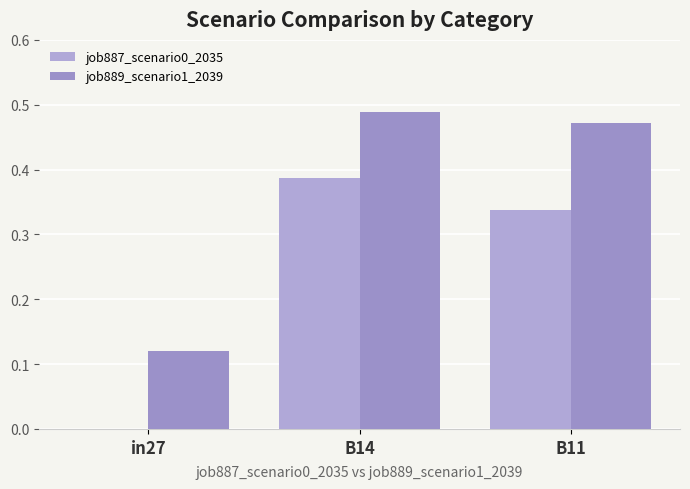

Between in27 and B11, which series saw the biggest shift?

job889_scenario1_2039